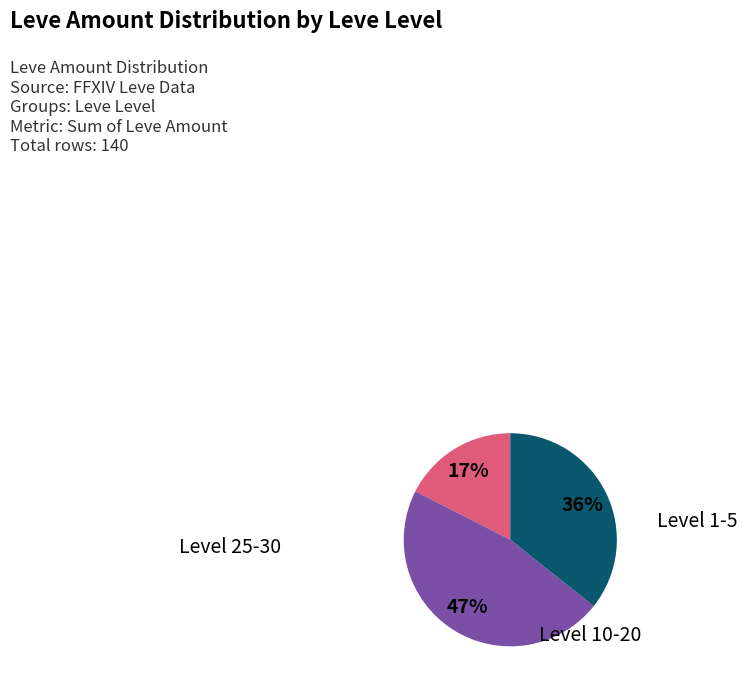

Is there a majority slice in this chart?

No